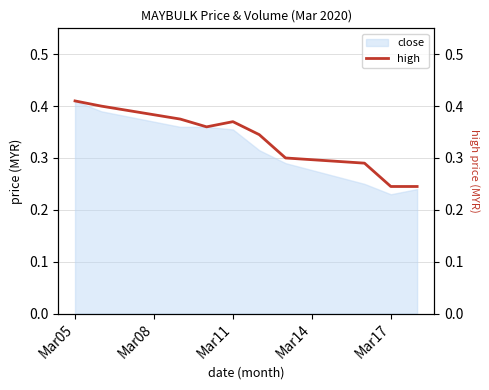

True or false: close has a value of 0.2 at Mar11.

False